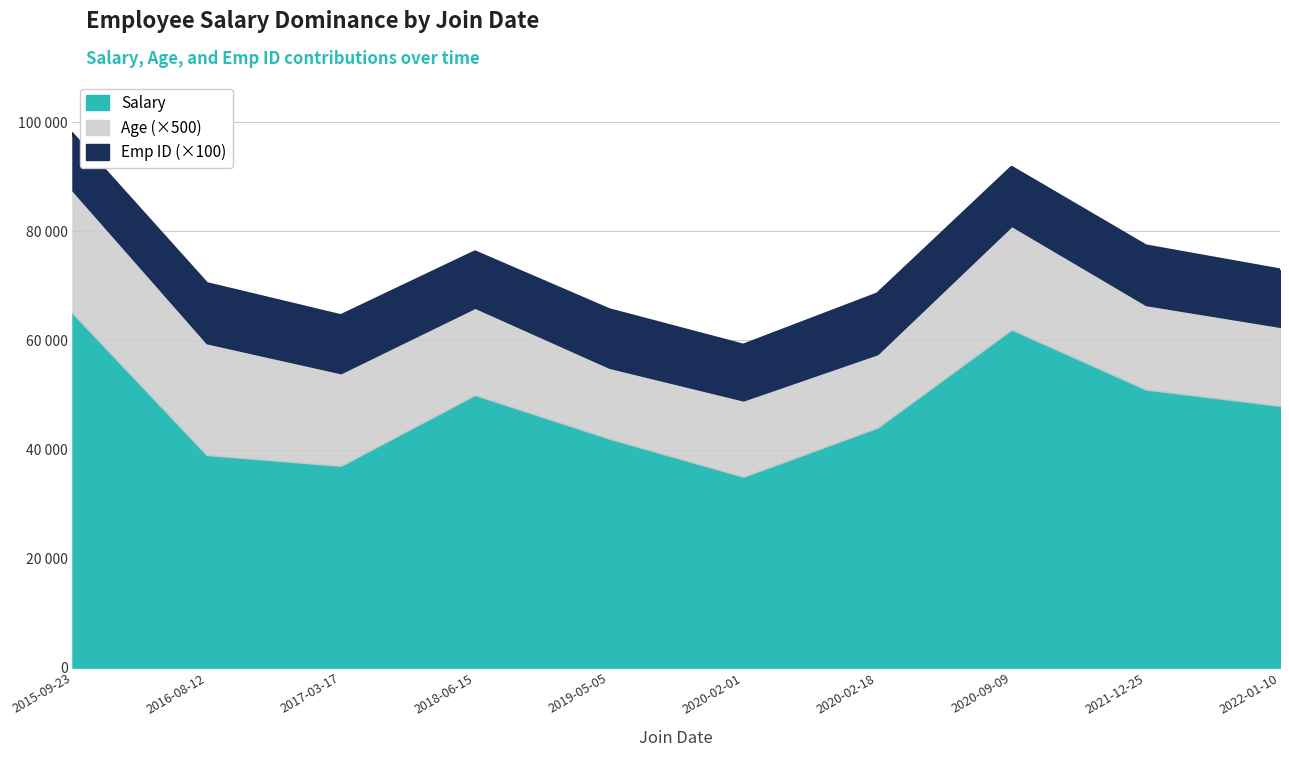

What is the spread (max minus min) of values at 2020-02-18?

43973